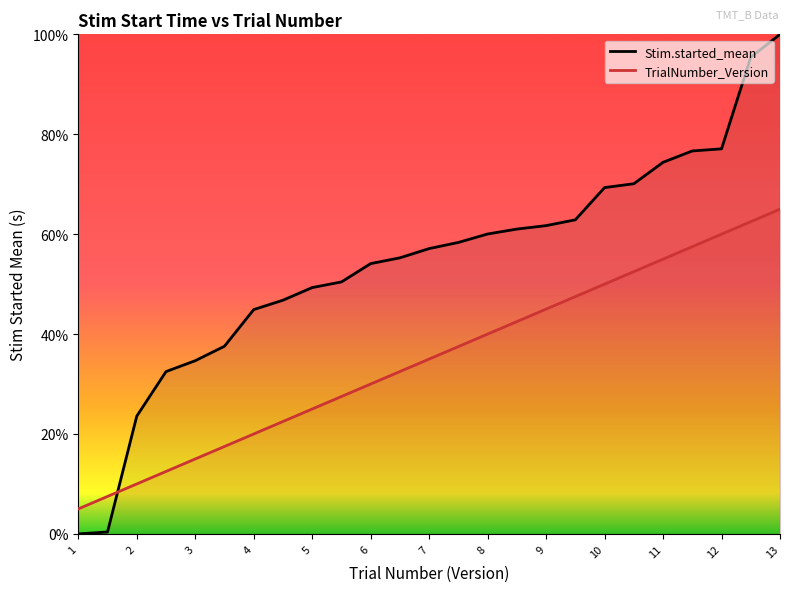

Is the value of TrialNumber_Version at I greater than the value of Stim.started_mean at E?

No